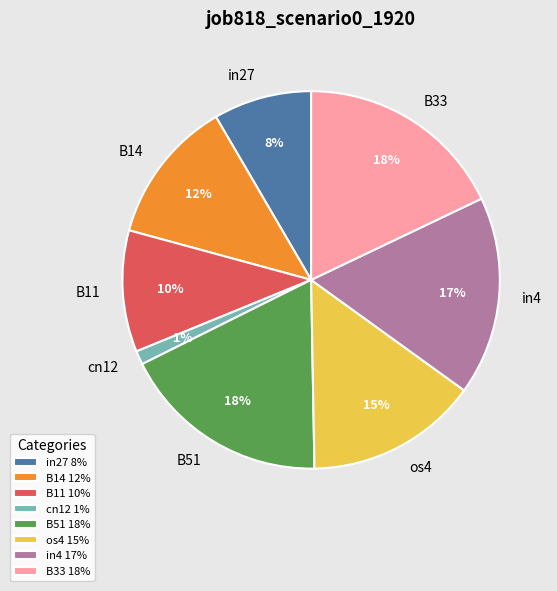

Is the sum of B11 and B51 greater than half?

No